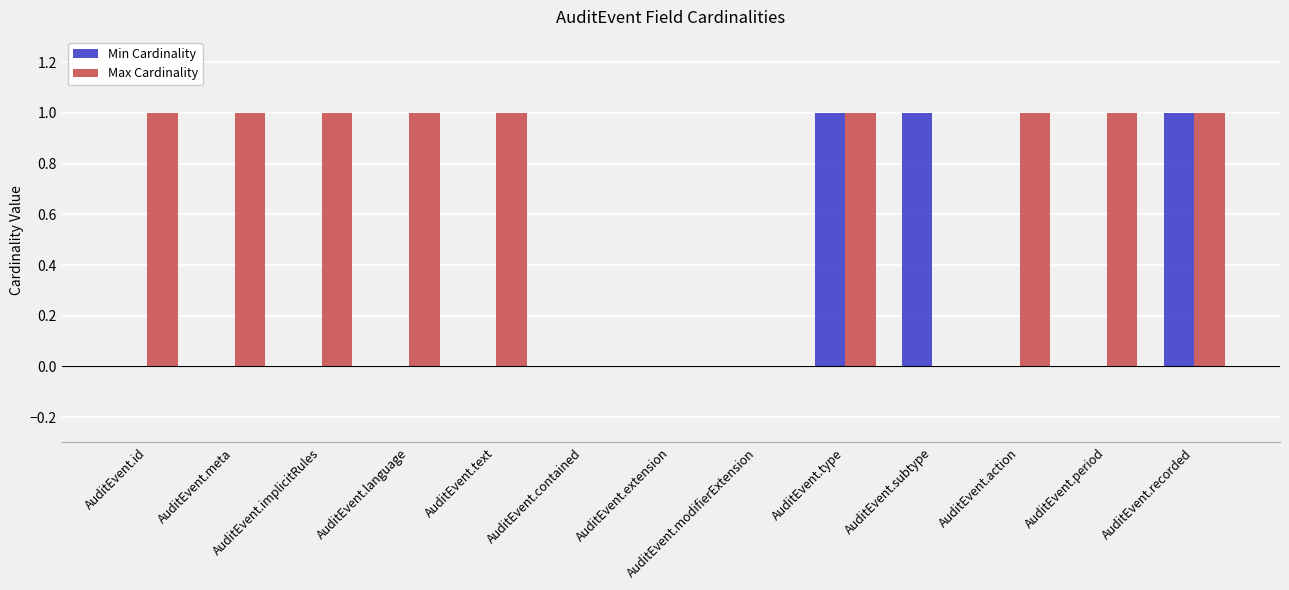

The value of Min Cardinality at AuditEvent.period is 0. True or false?

True